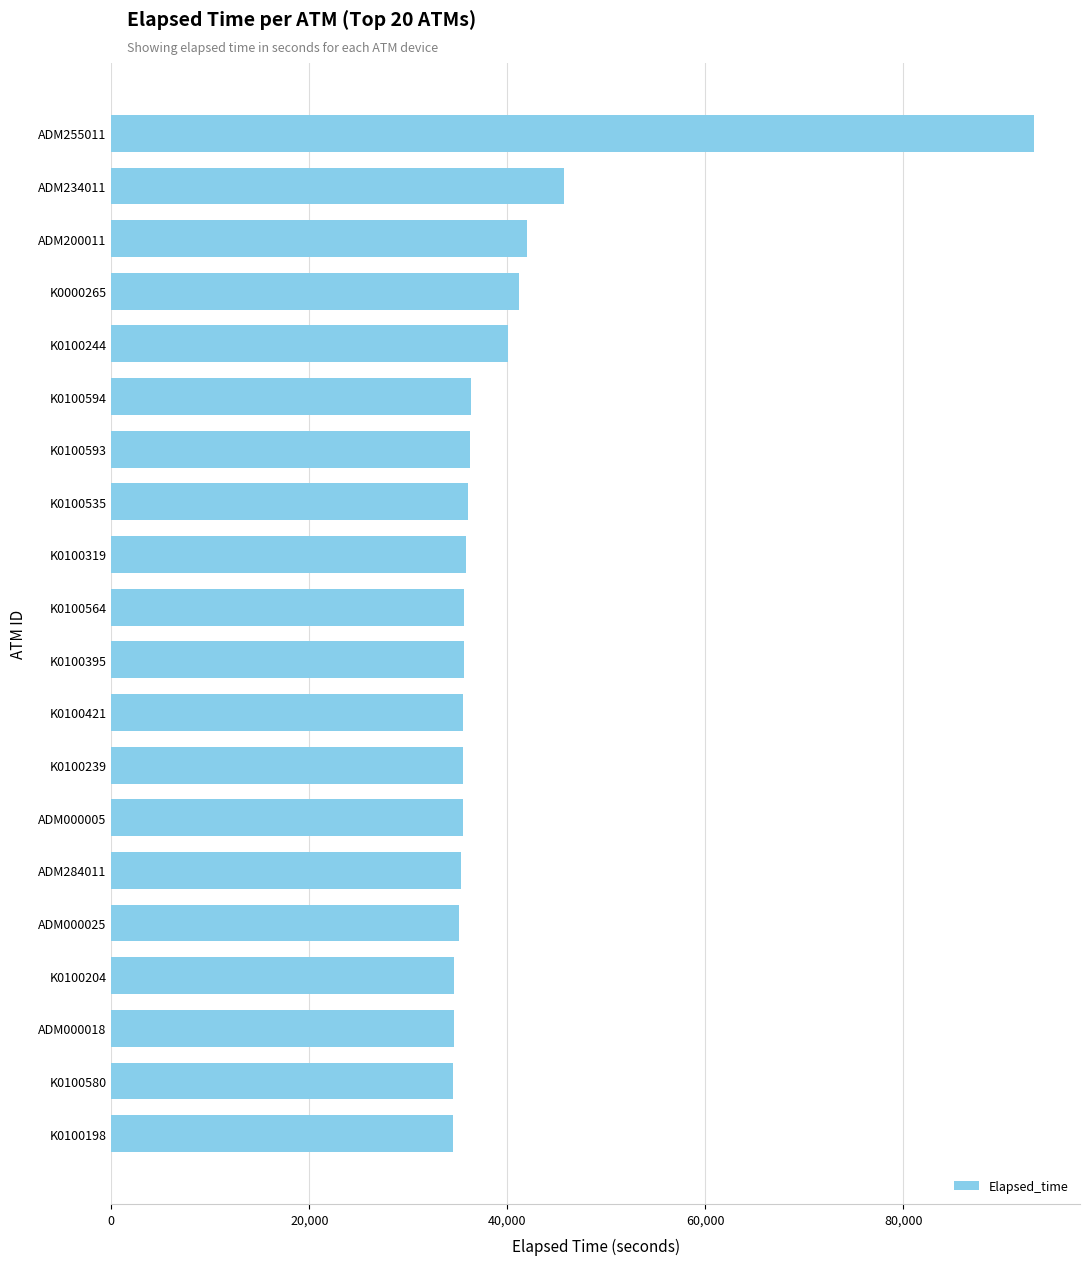

What is the label of the 6th bar from the bottom?

ADM284011